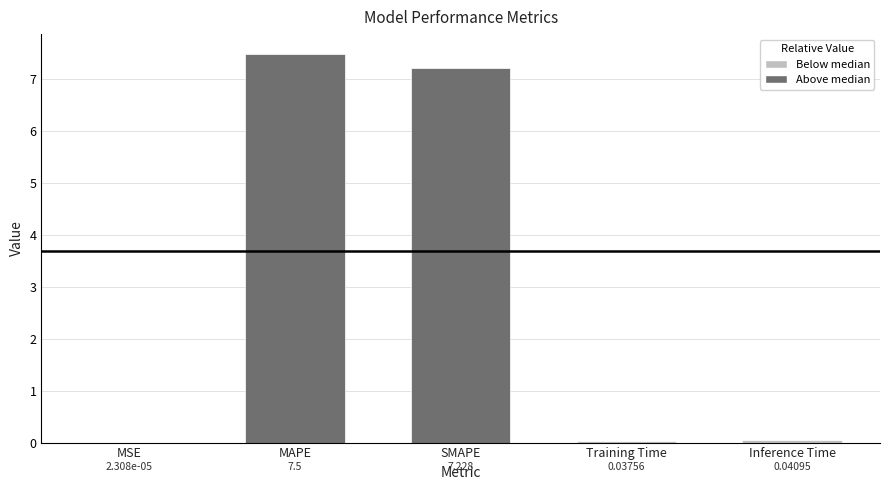

How many series are shown in this chart?

1